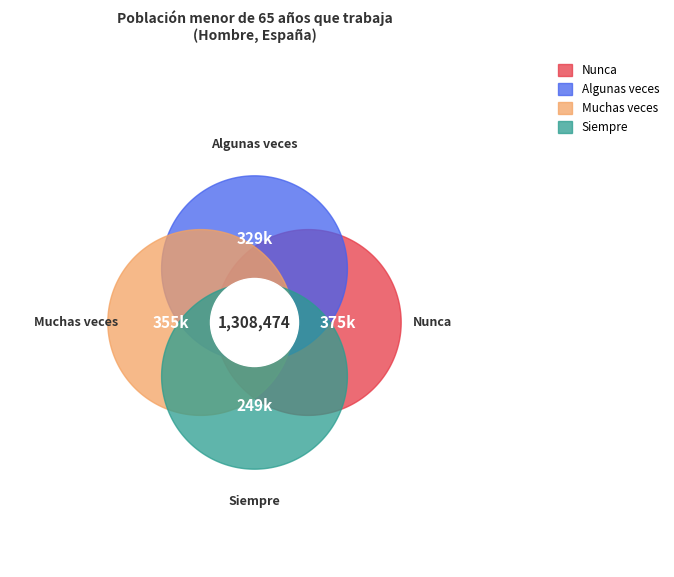

Rank the categories by value from highest to lowest.

Nunca, Muchas veces, Algunas veces, Siempre